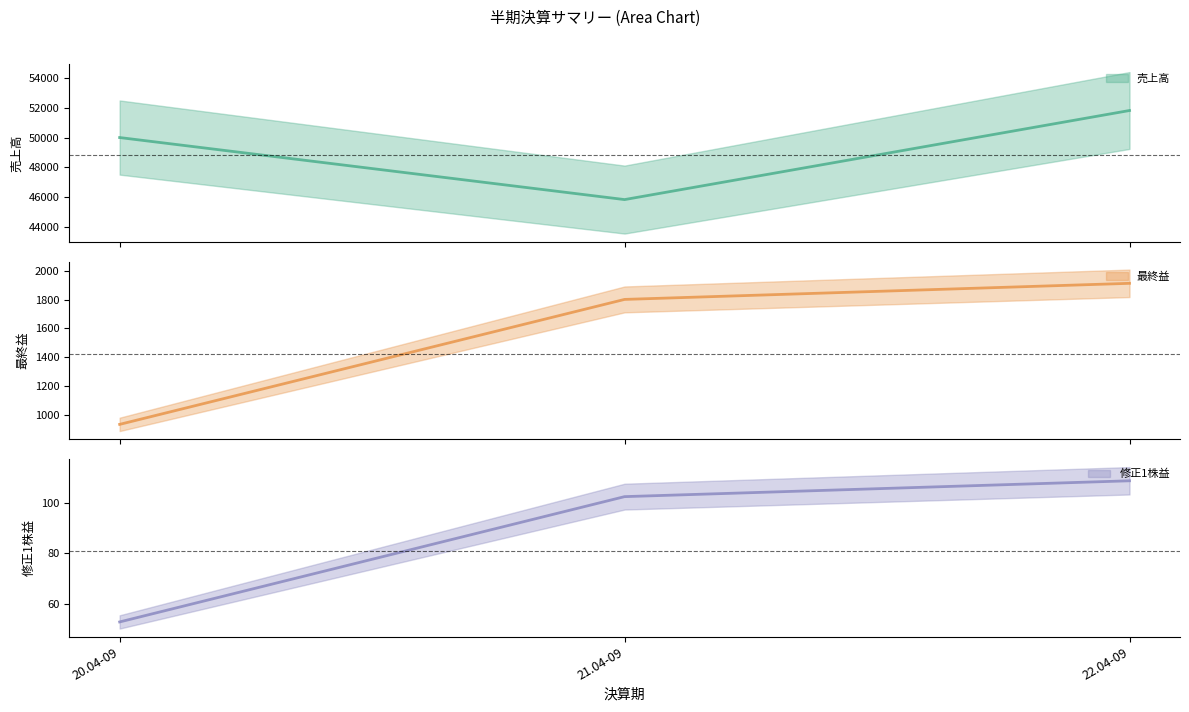

Is this an area chart (filled region under the line)?

No